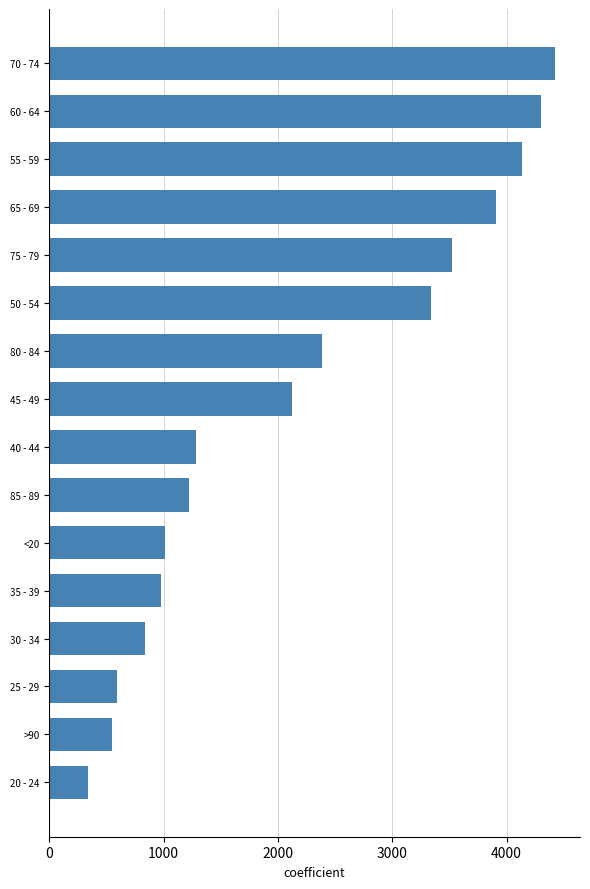

What is the sum of all values?

34953